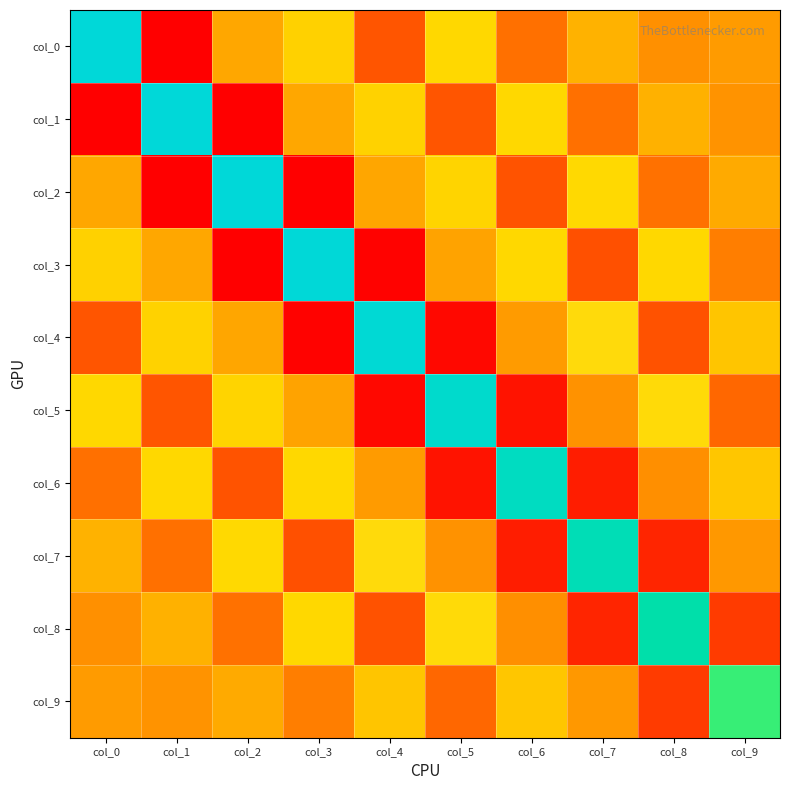

What is the spread (max minus min) of values at col_8?

1.3